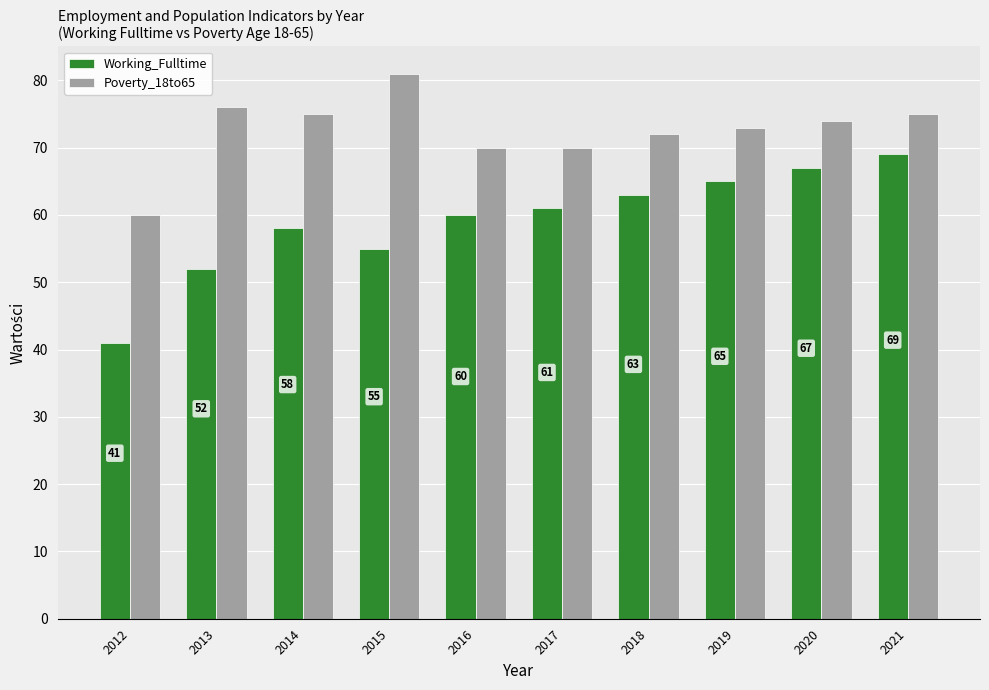

What are all the series names shown in the legend?

Working_Fulltime, Poverty_18to65